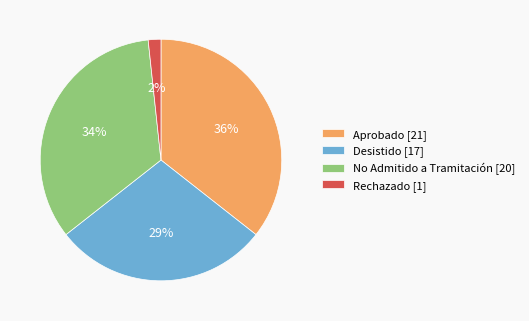

To the nearest percent, what is the average slice percentage?

25%